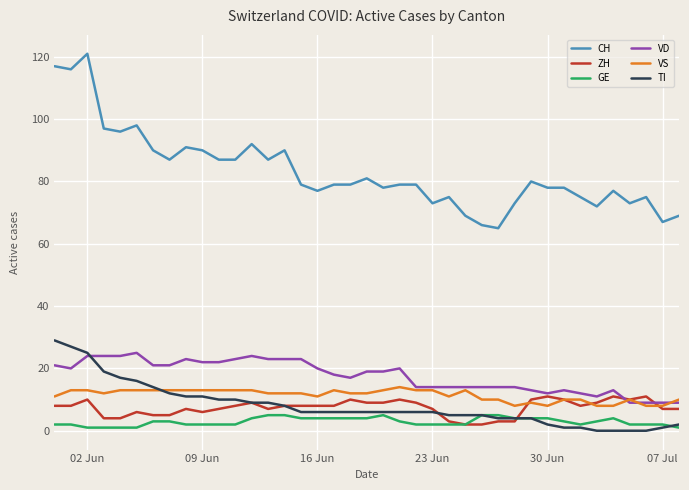

True or false: VD and CH intersect in this chart.

False